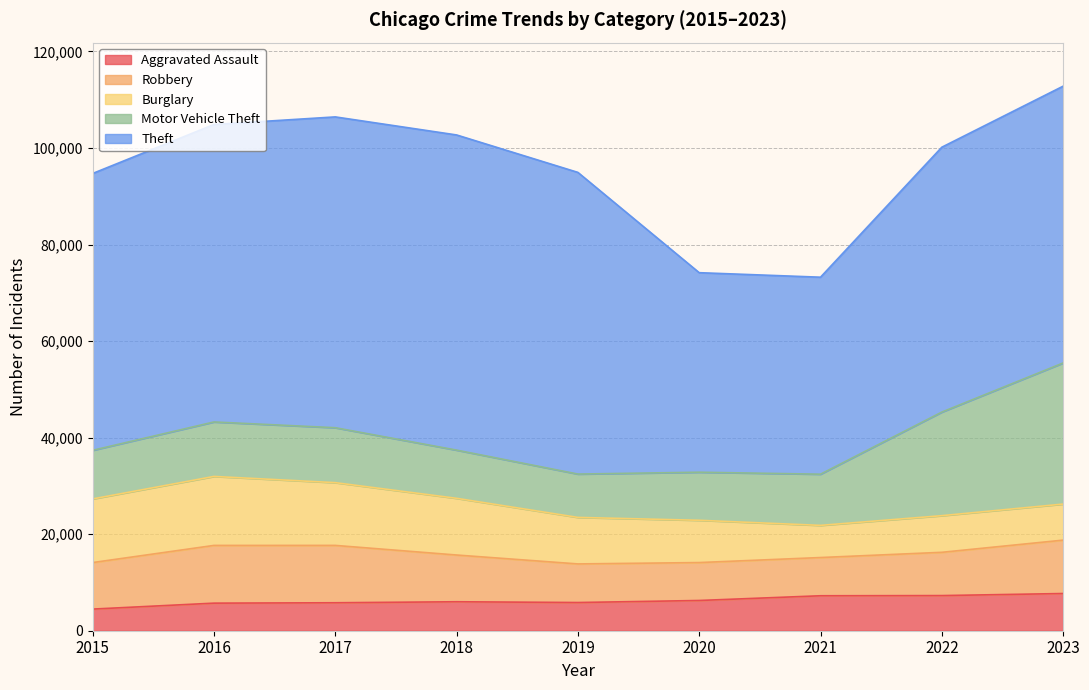

Which has a higher value, 2016 or 2015?

2016